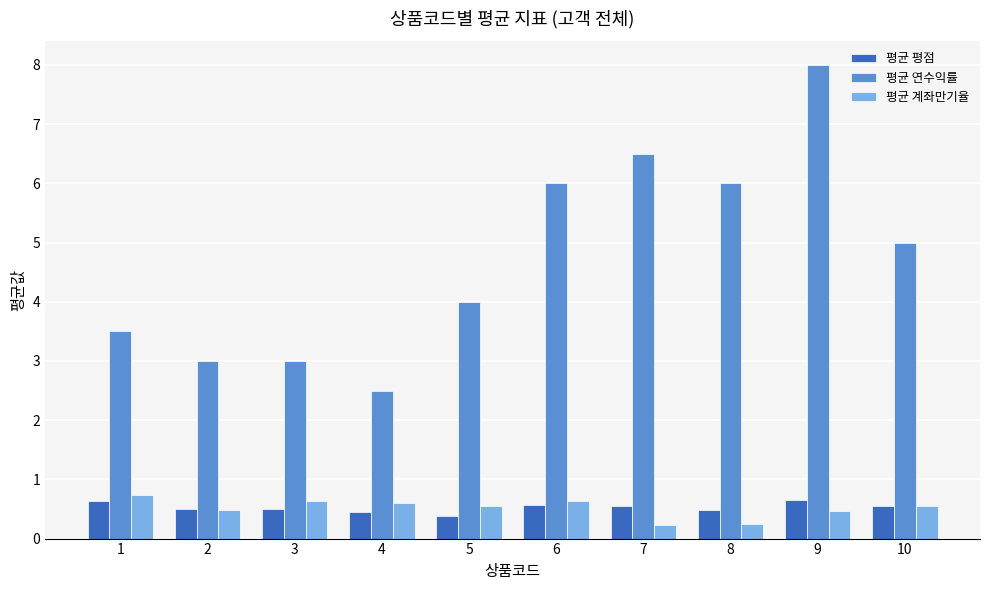

At how many categories does at least one series exceed 0?

10